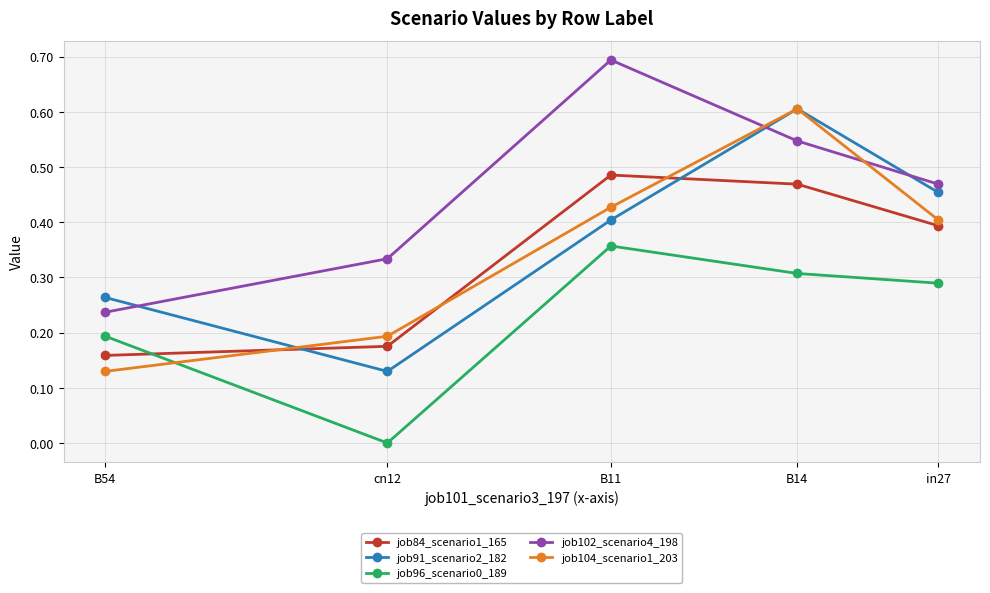

What position from the left is in27?

5